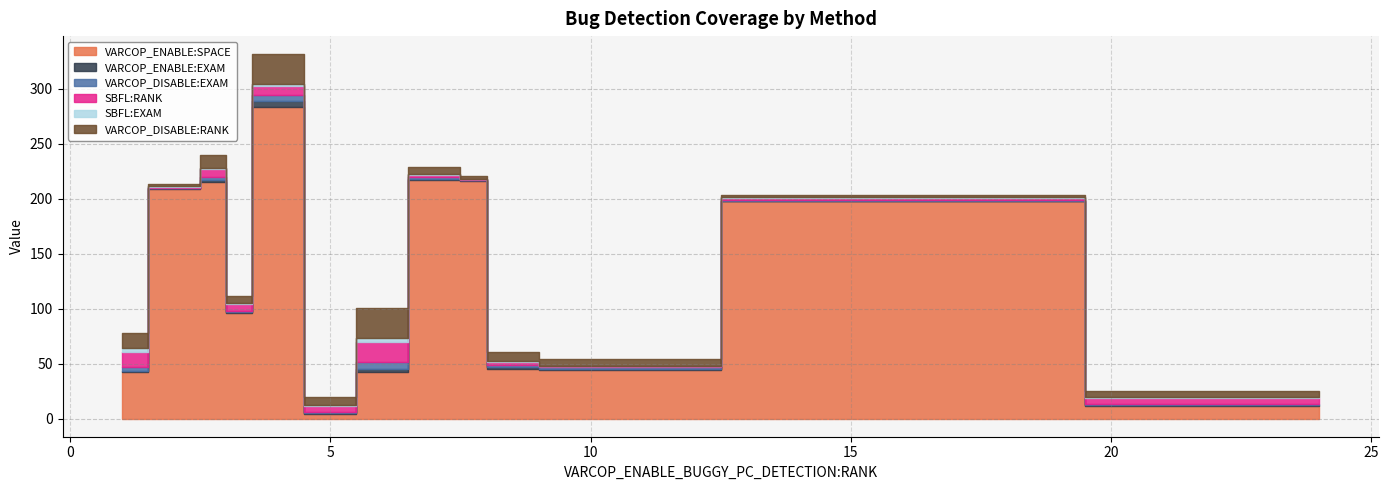

Which category has the lowest value across all series?

15